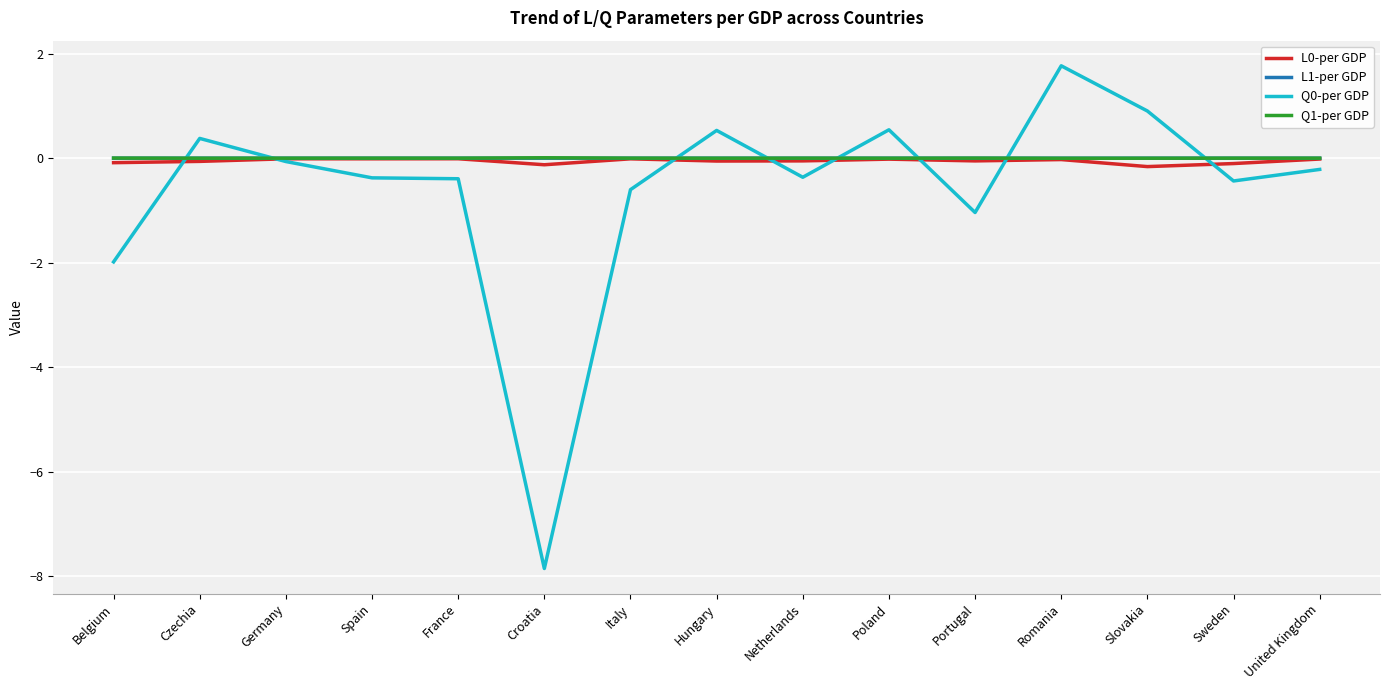

What position from the right is Italy?

9